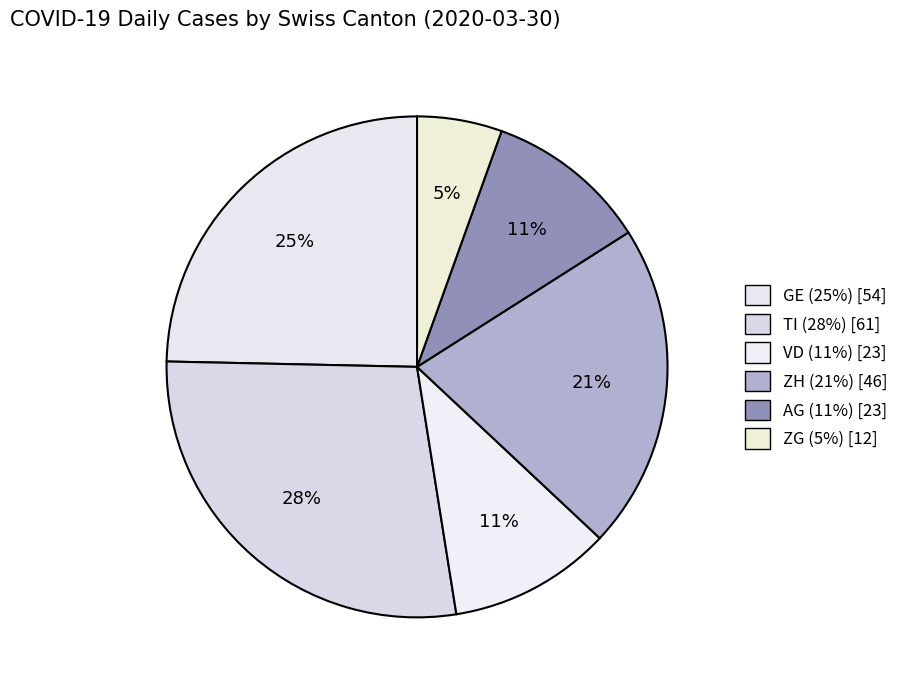

How many slices are in this pie chart?

6